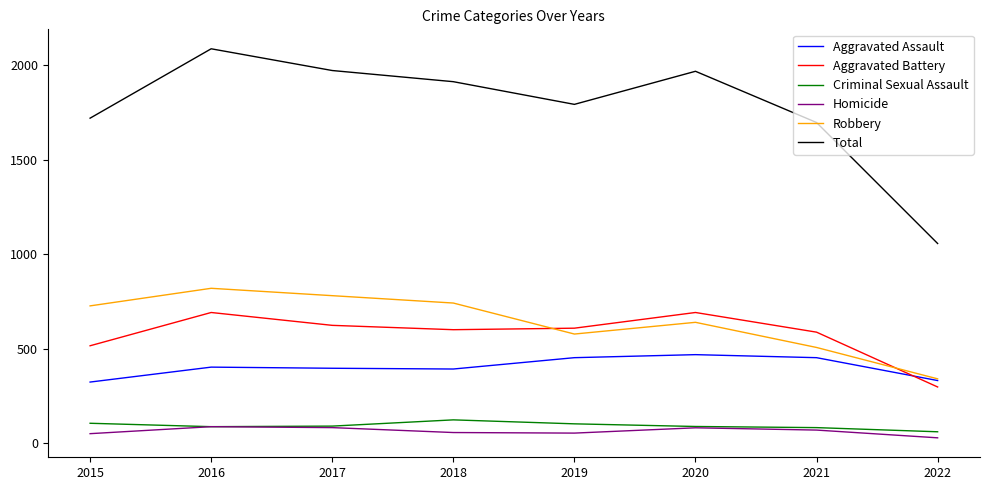

What is the lowest value of the Criminal Sexual Assault series?

60